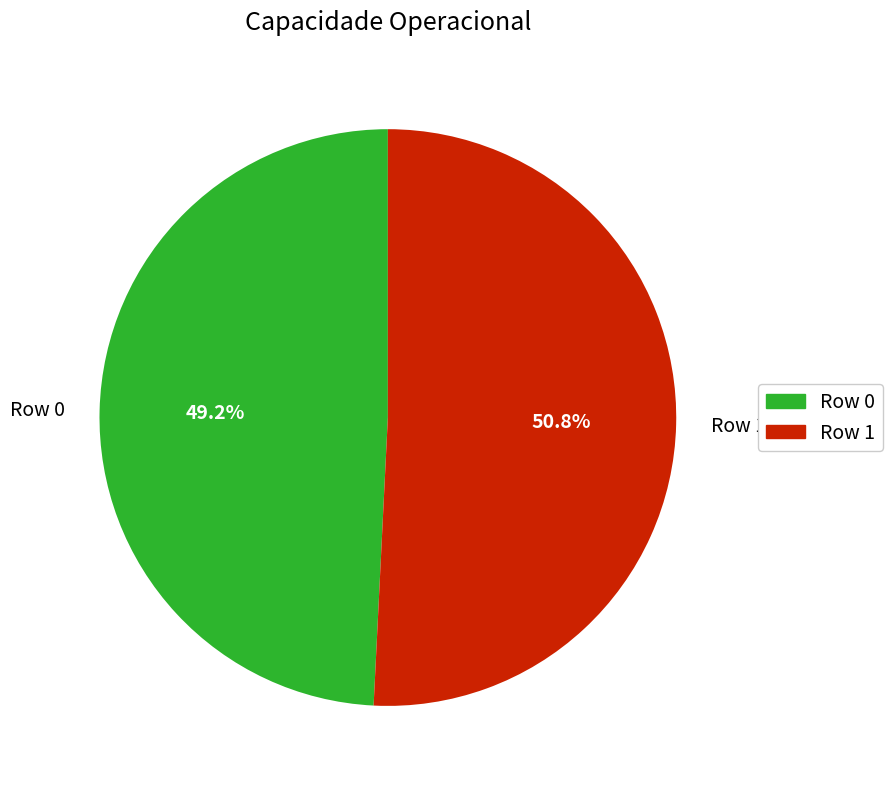

Rank the categories by value from lowest to highest.

Row 0, Row 1